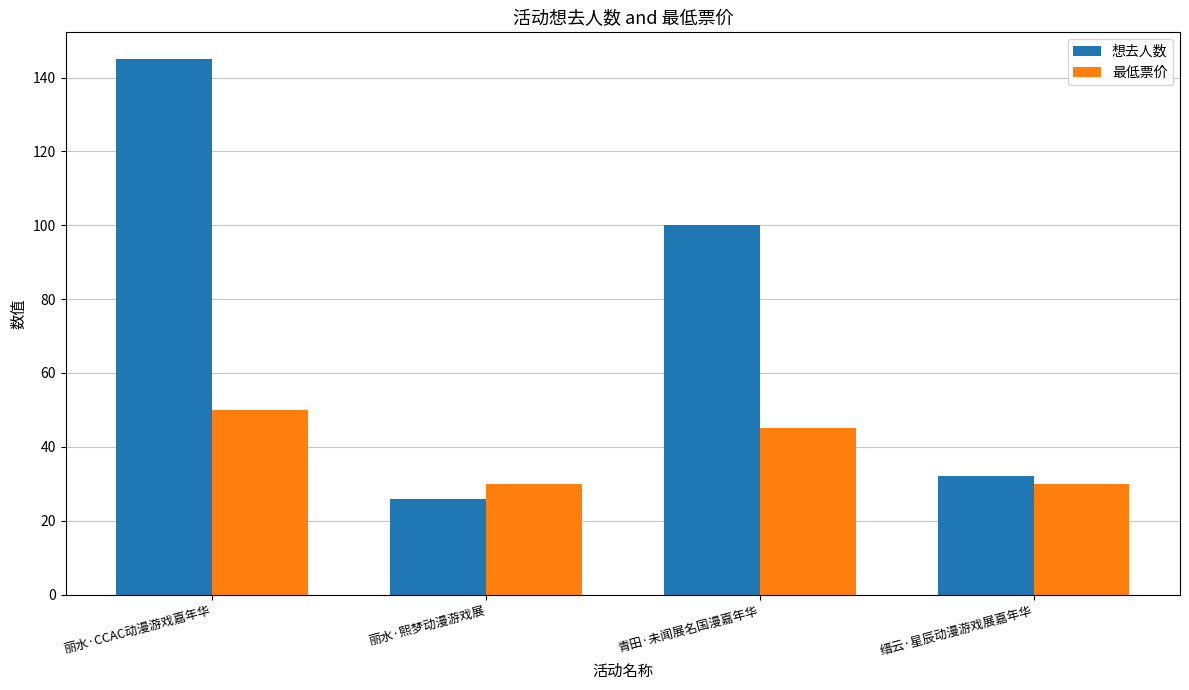

List the series in order of their overall mean, highest first.

想去人数, 最低票价